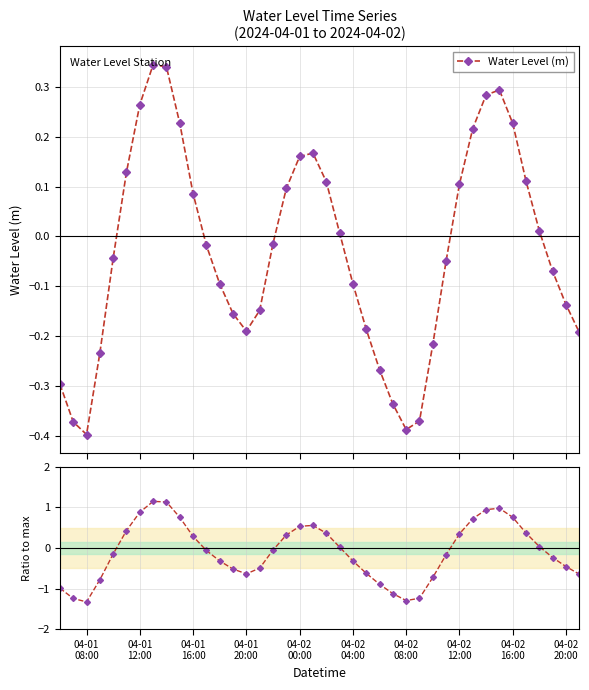

True or false: Water Level (m) has more than 2 interior local peaks.

True